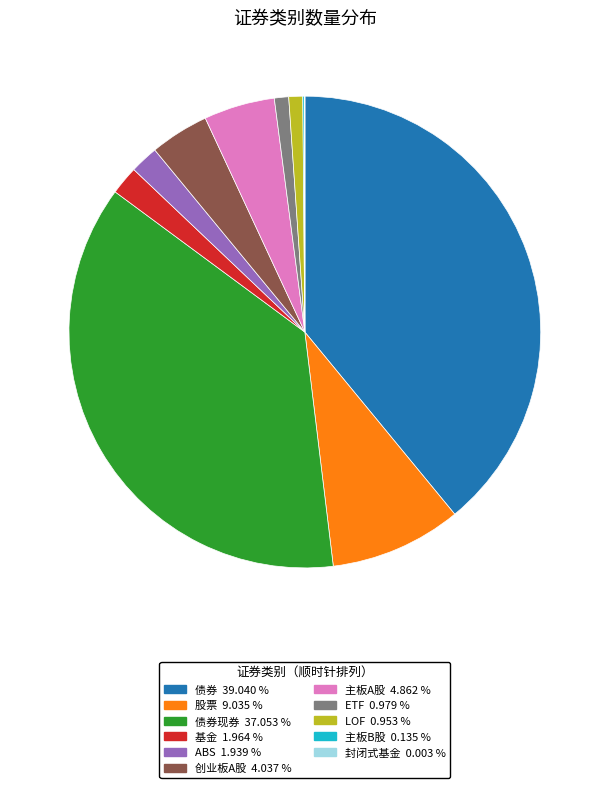

Is there a majority slice in this chart?

No